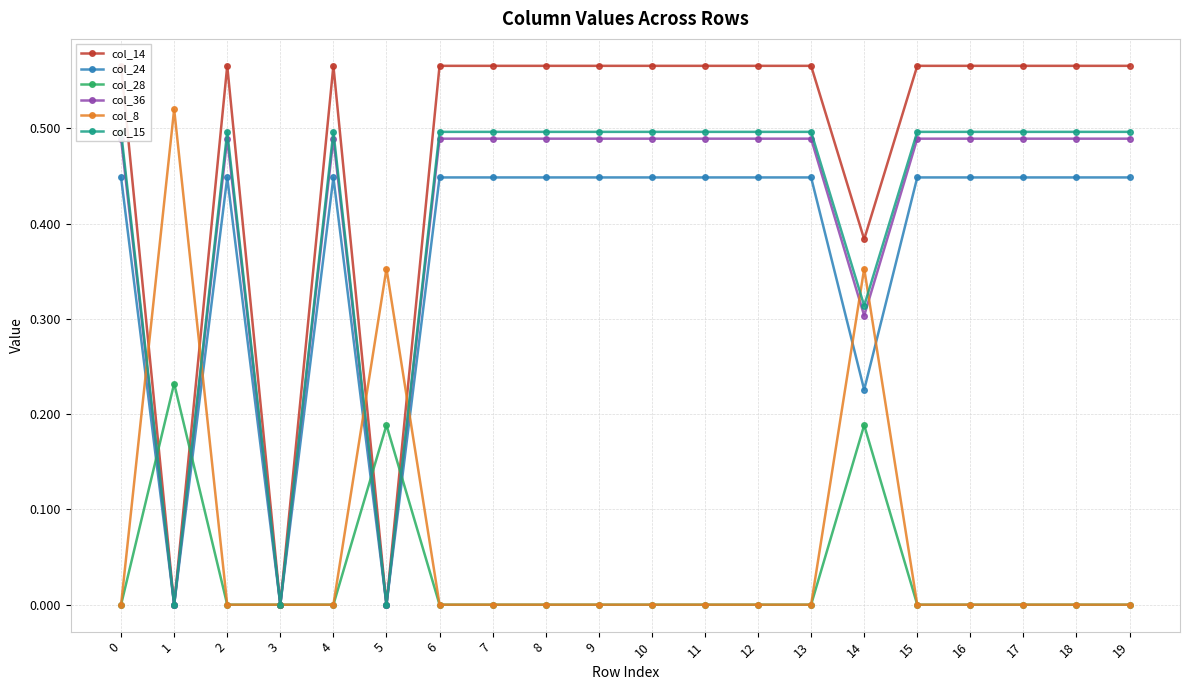

How many interior local peaks does the col_36 series have?

2